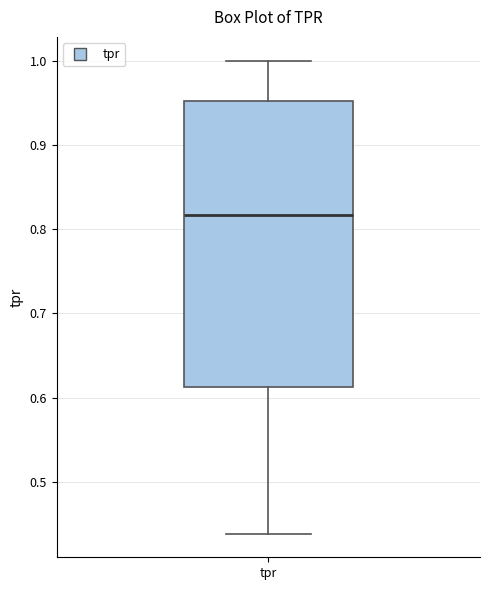

Read this box plot against the y-axis: the position of the median line, the range covered by the box, and the ends of both whiskers. The values are not printed on the chart, so give them approximately, as read against the axis.

median 0.82, box 0.61 to 0.95, whiskers 0.44 to 1.00